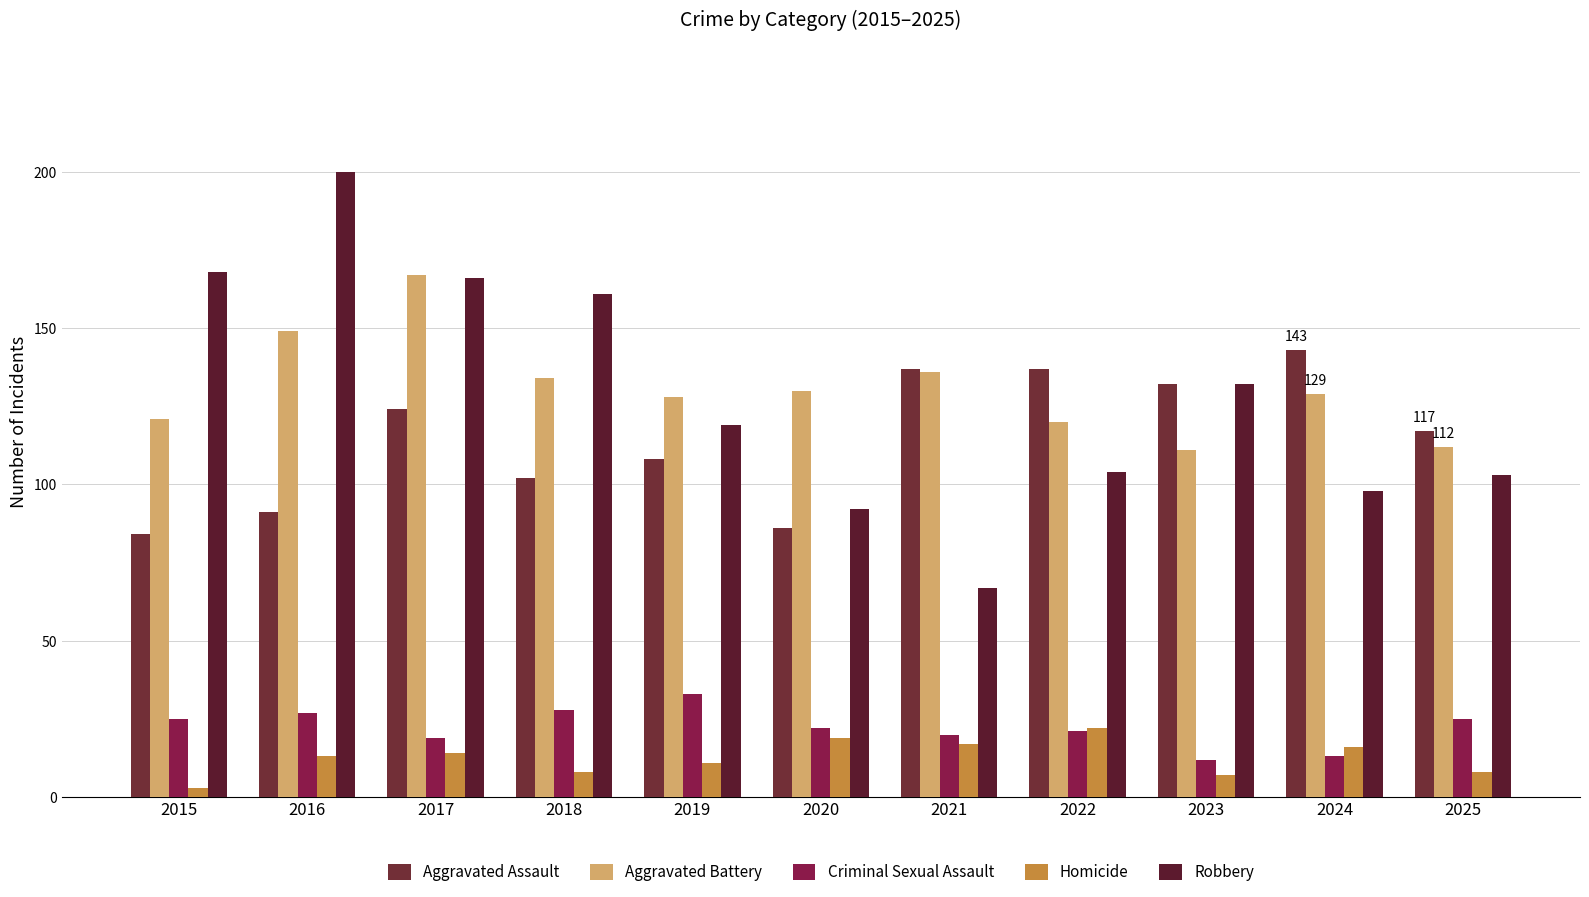

Are the bars grouped side by side (vs. stacked)?

Yes